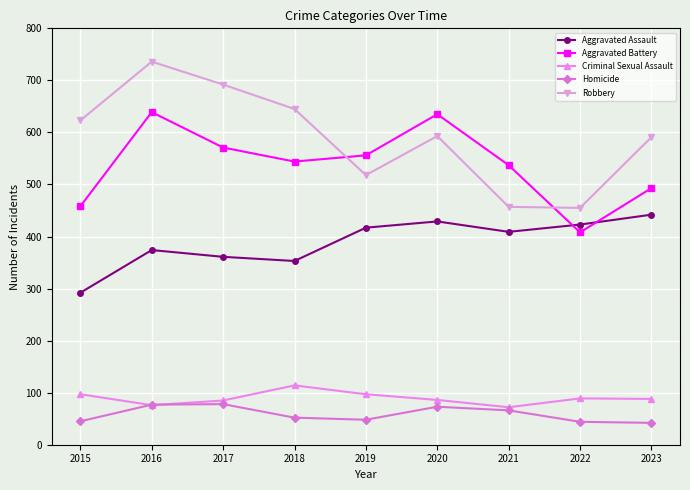

Which series has the largest total across all categories?

Robbery